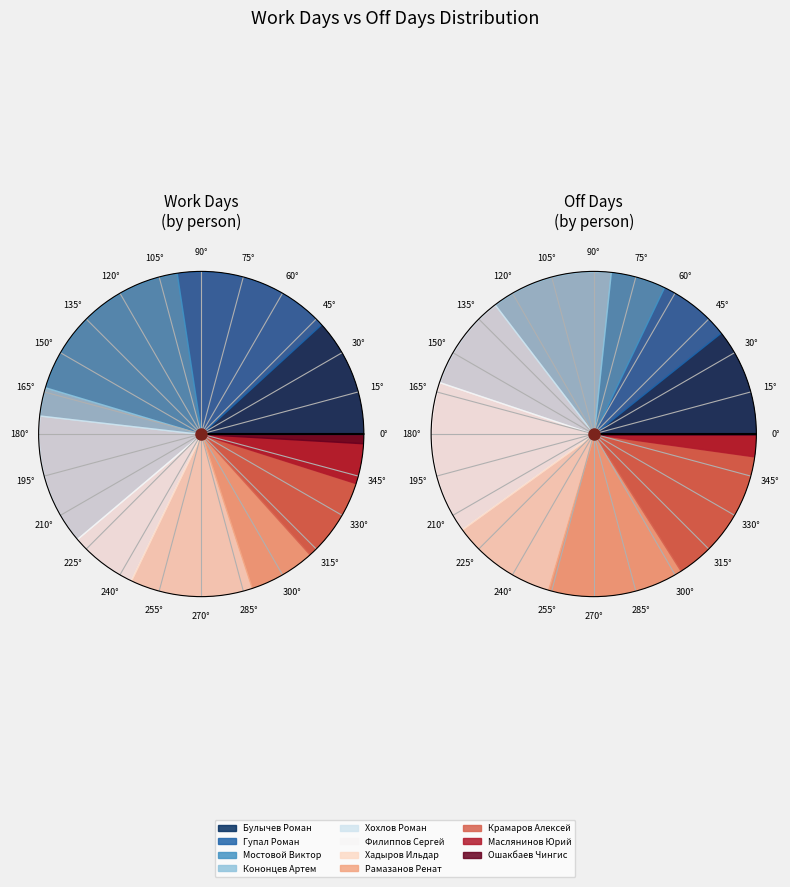

To the nearest percent, what is the combined percentage of Гупал Роман and Филиппов Сергей?

22%